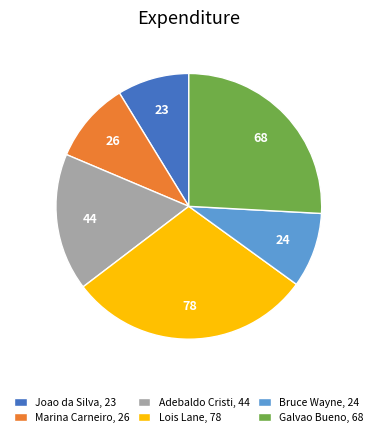

Count the number of slices in the pie.

6